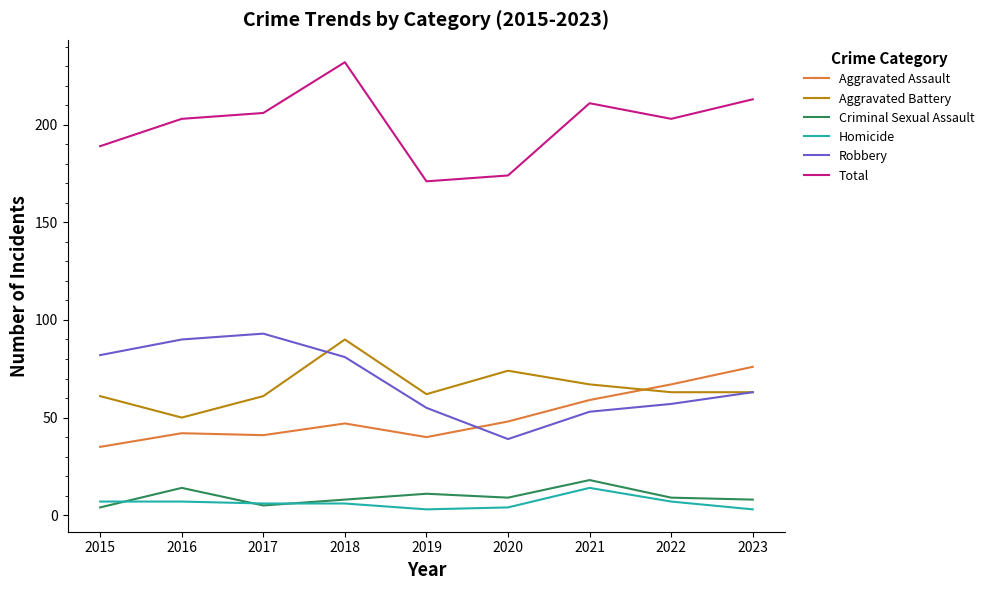

What is the maximum value for Aggravated Assault?

76